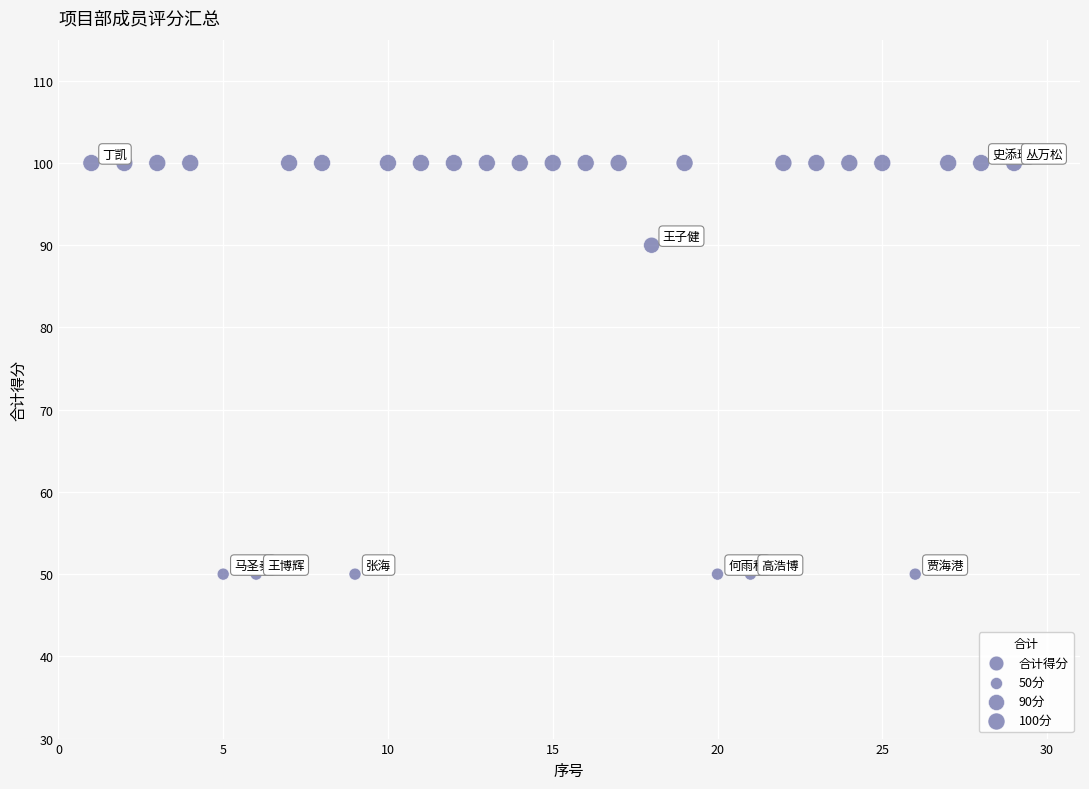

What is the range of Y values (max minus min)?

50